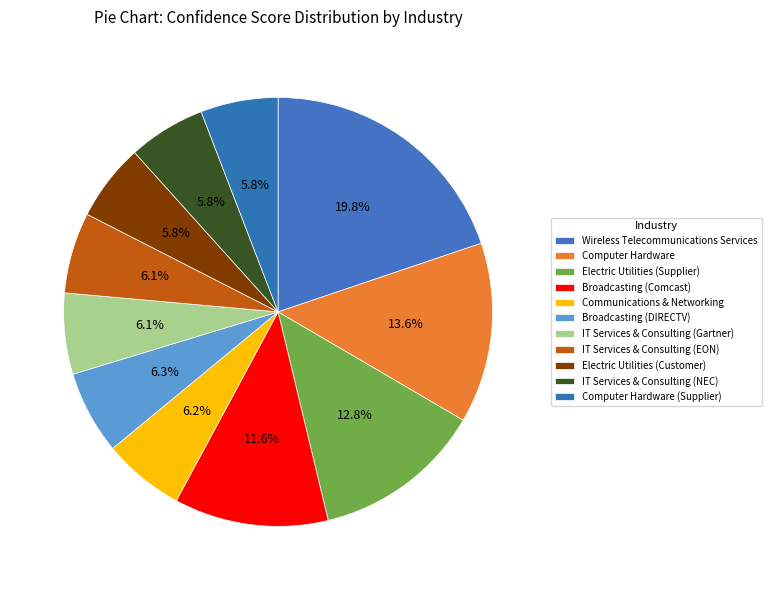

Count the number of slices in the pie.

11